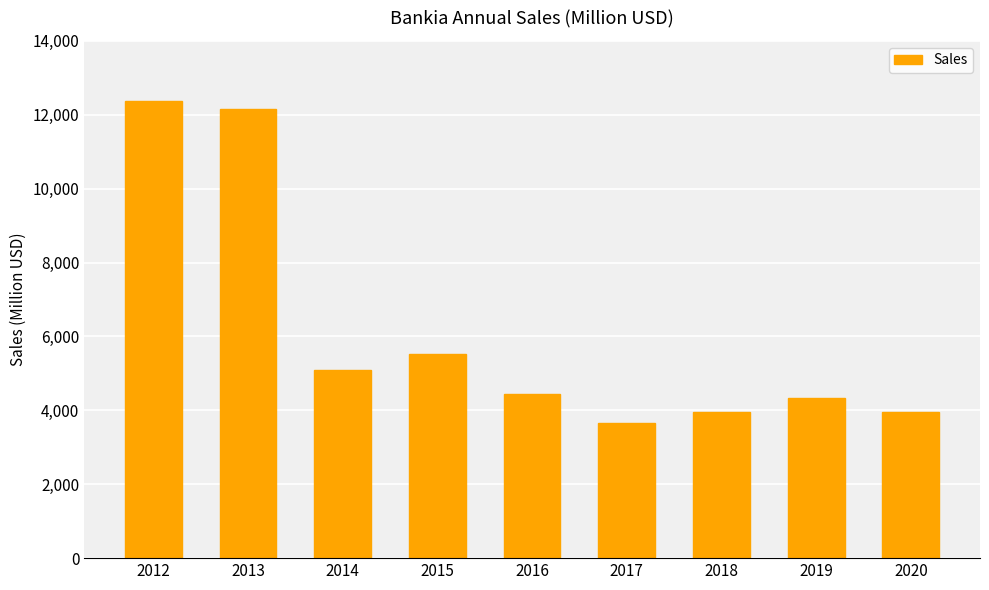

Is it true that the value at 2020 is 6260?

False